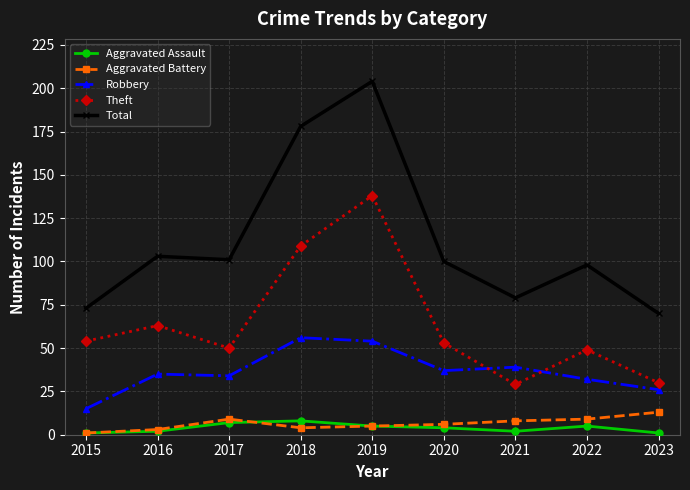

How many lines are shown in the chart?

5